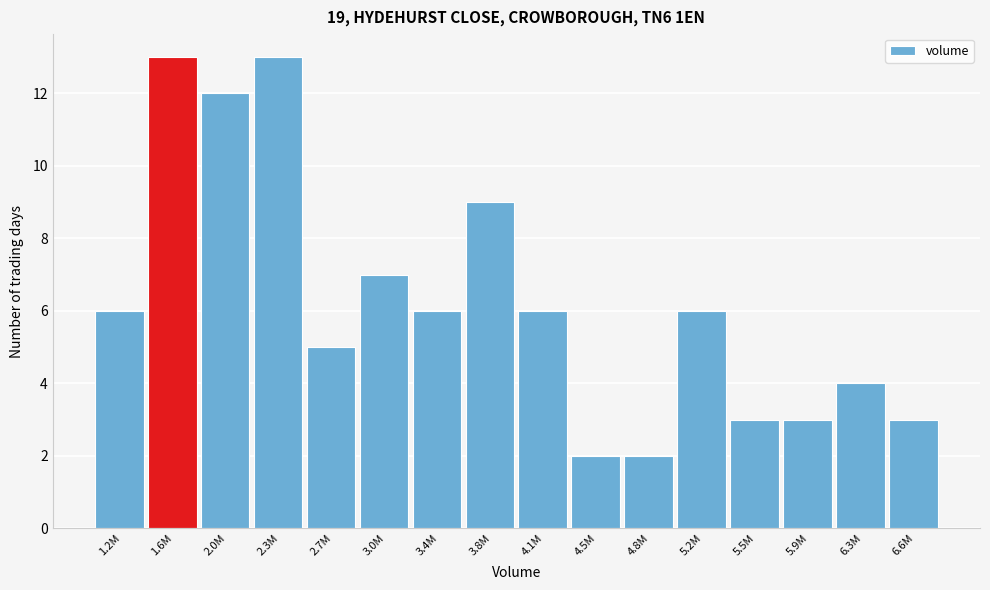

Reading left to right, list all the values displayed in this chart.

6	13	12	13	5	7	6	9	6	2	2	6	3	3	4	3